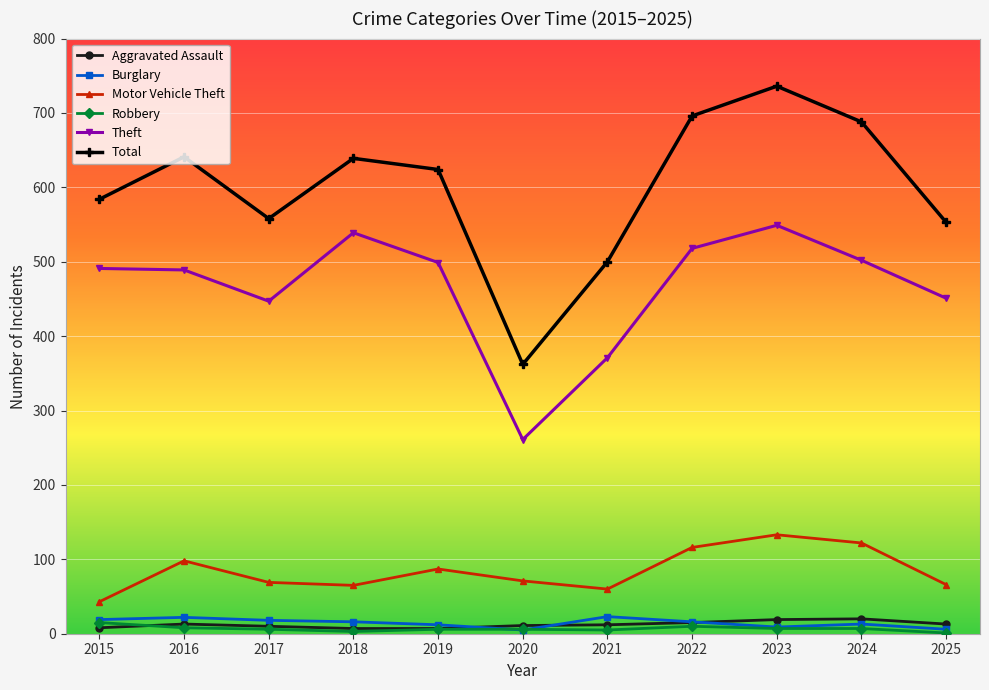

True or false: Aggravated Assault has more than 0 interior local peaks.

True